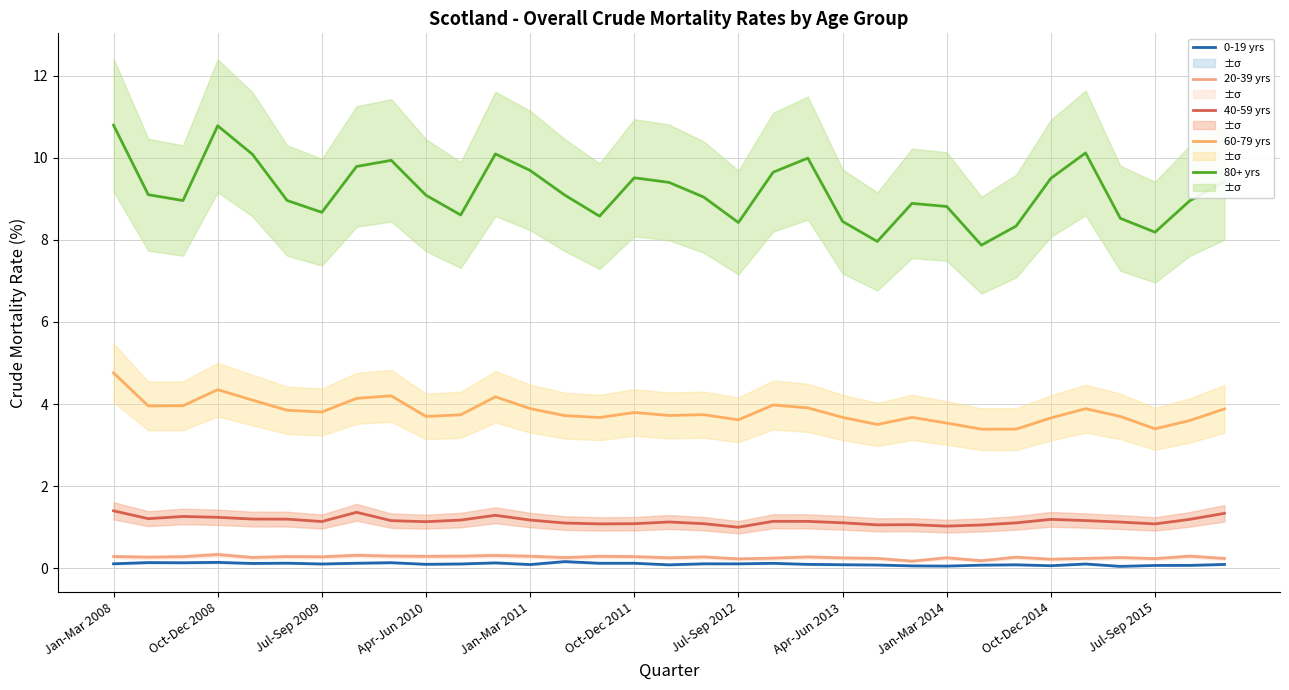

What is the highest value of the 60-79 yrs series?

4.8